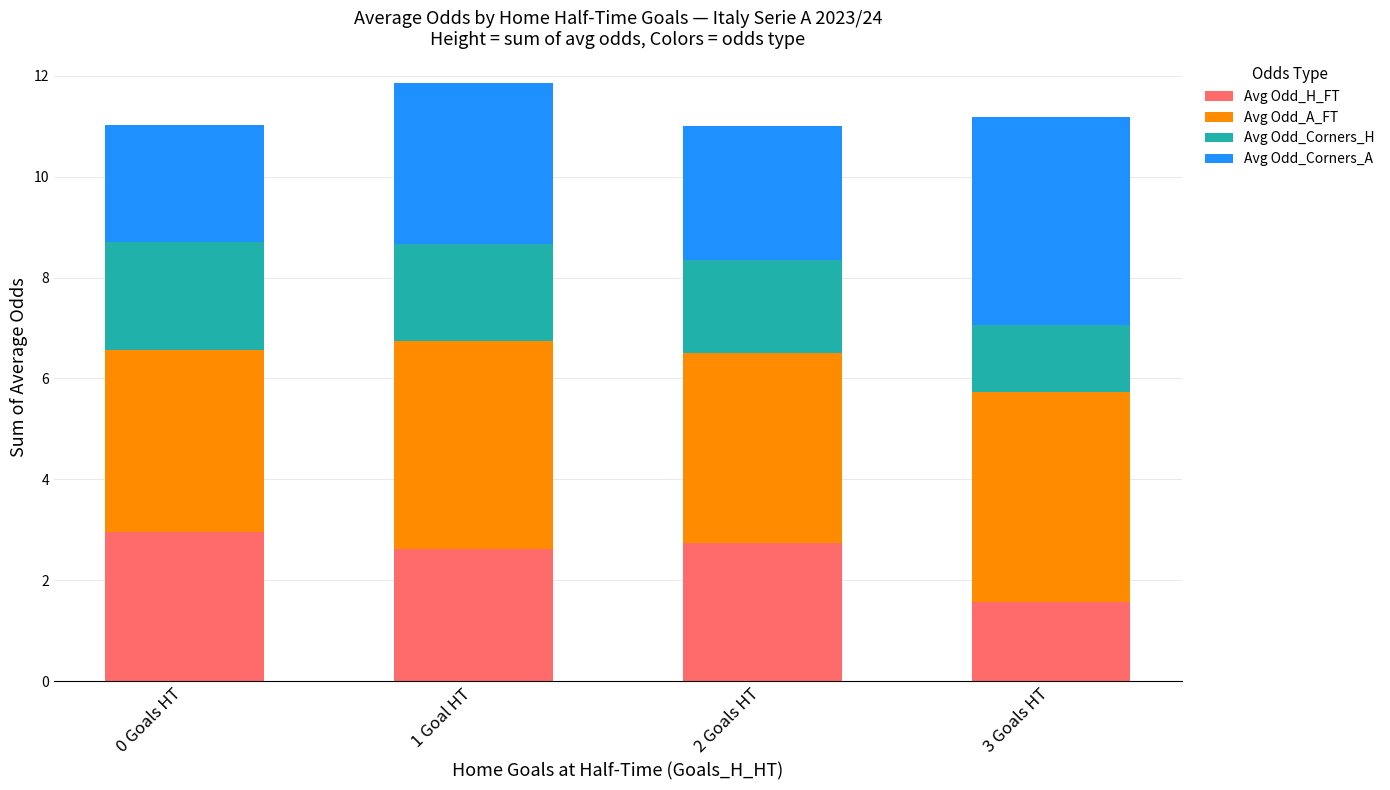

How many categories are shown in the chart?

4